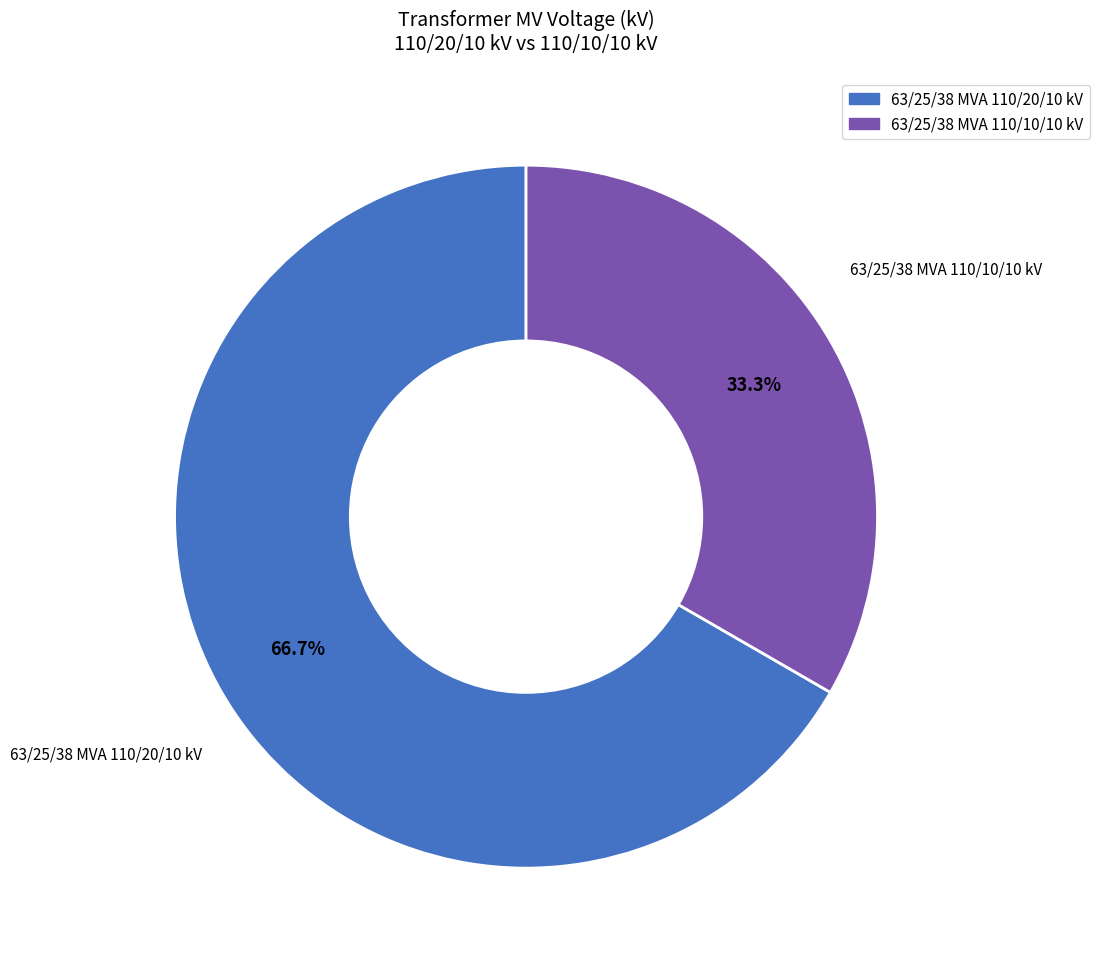

What is the ratio of the value at 63/25/38 MVA 110/20/10 kV to the value at 63/25/38 MVA 110/10/10 kV?

2.0